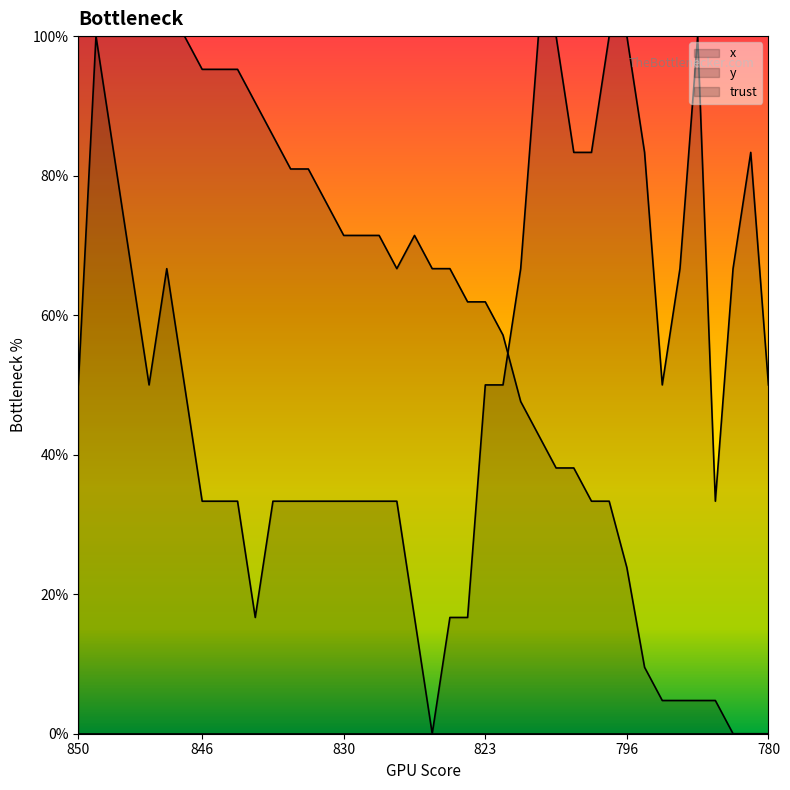

Which series has the largest total across all categories?

x